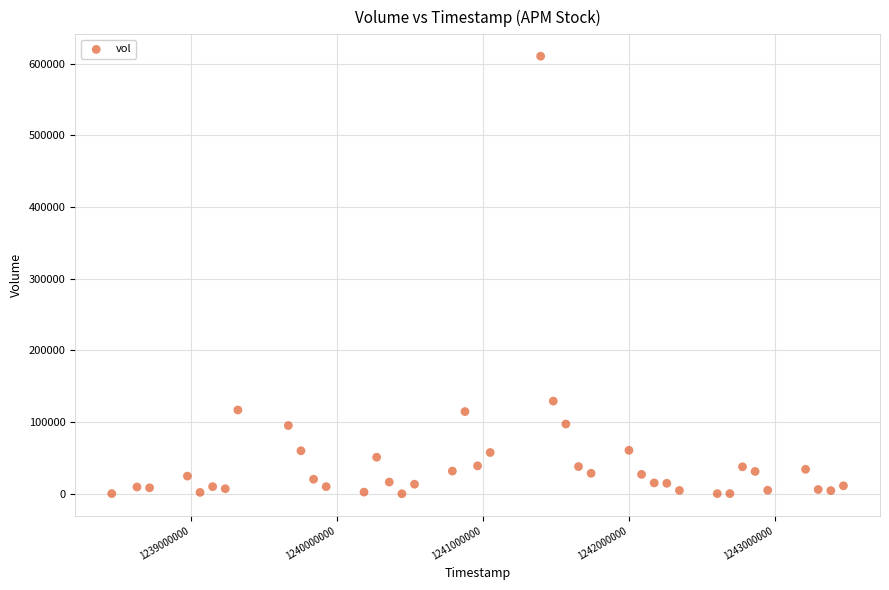

What Y value in the scatter plot is closest to 305150?

129300